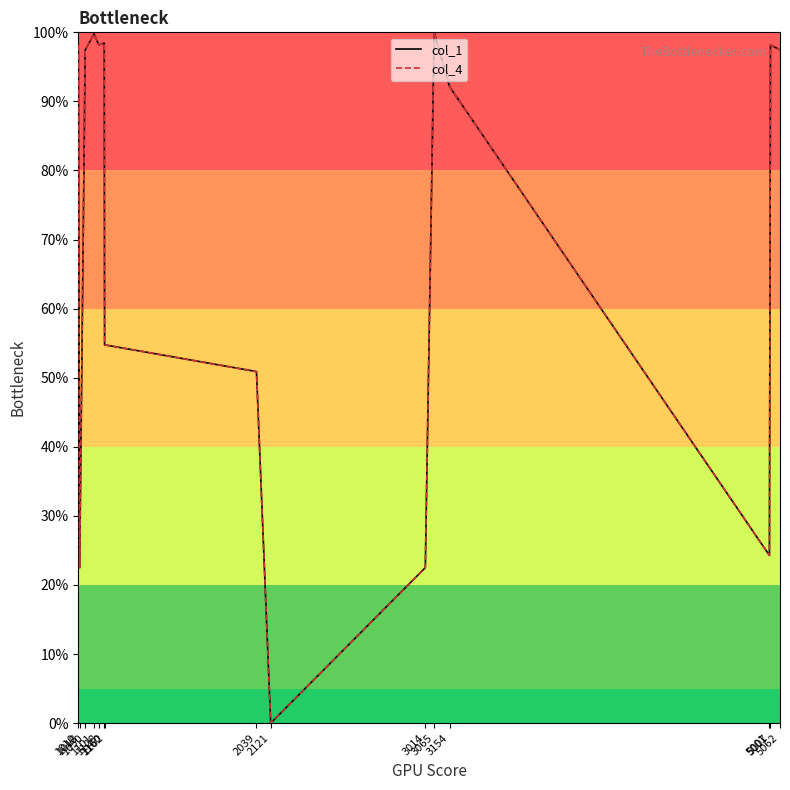

Is the value of col_1 at 5007 greater than the value of col_4 at 1018?

Yes